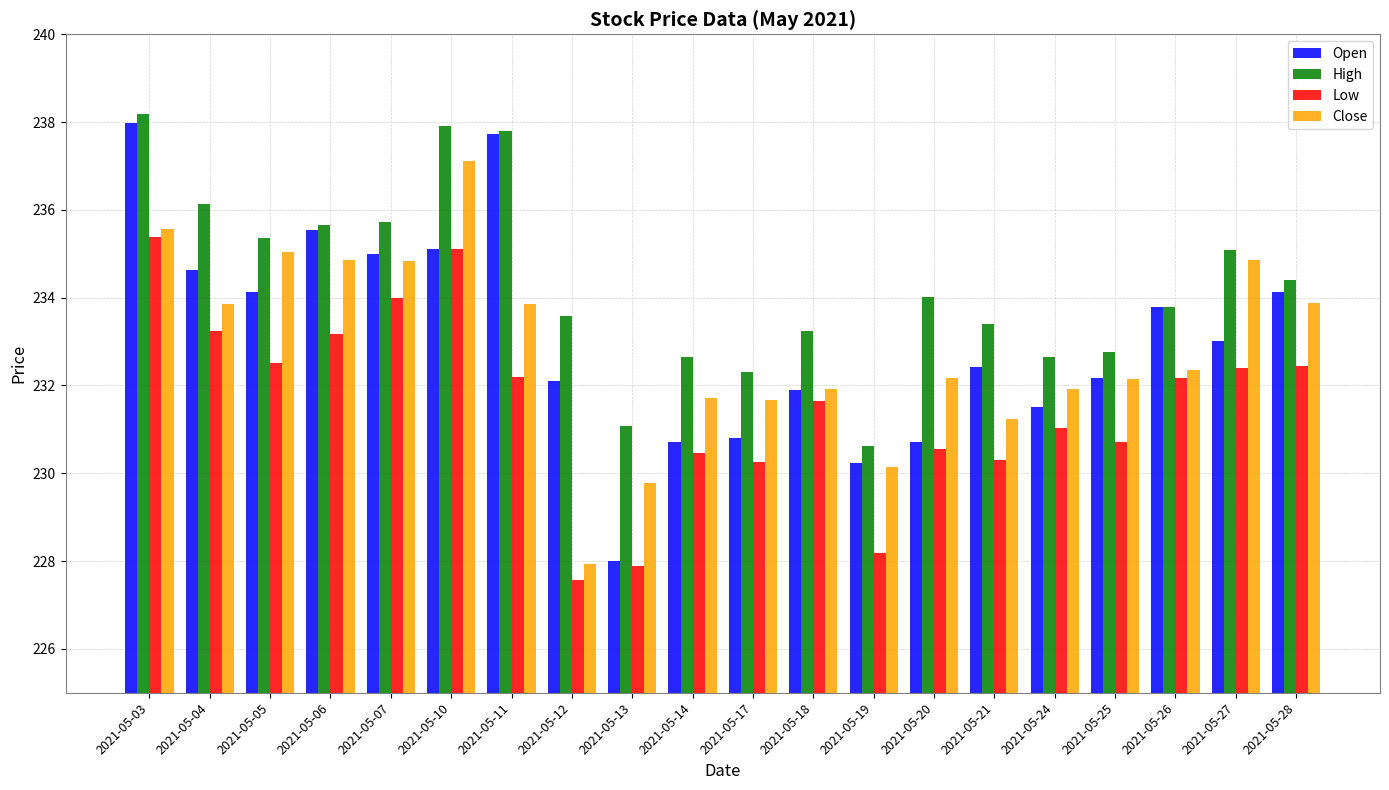

Where does the Close series first go above 232?

2021-05-03